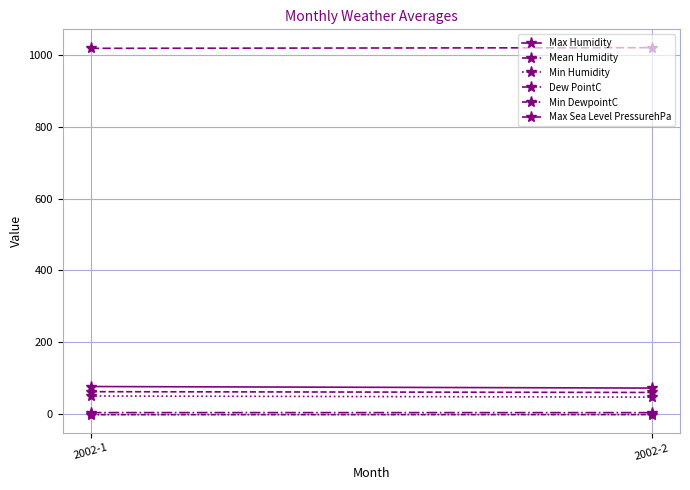

How many distinct data groups are displayed?

6